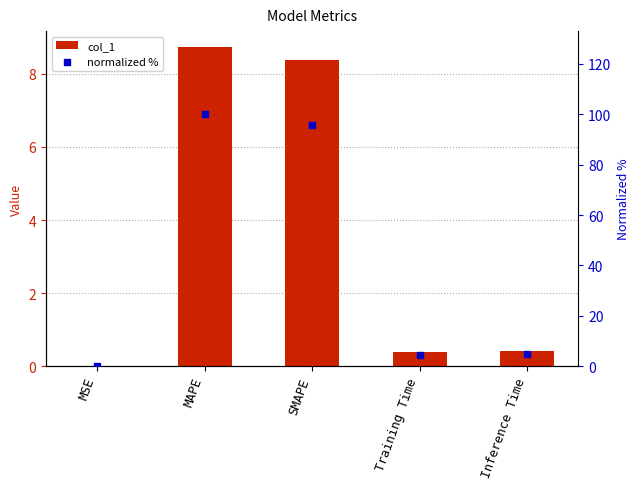

Which series has the widest spread of Y values?

normalized %